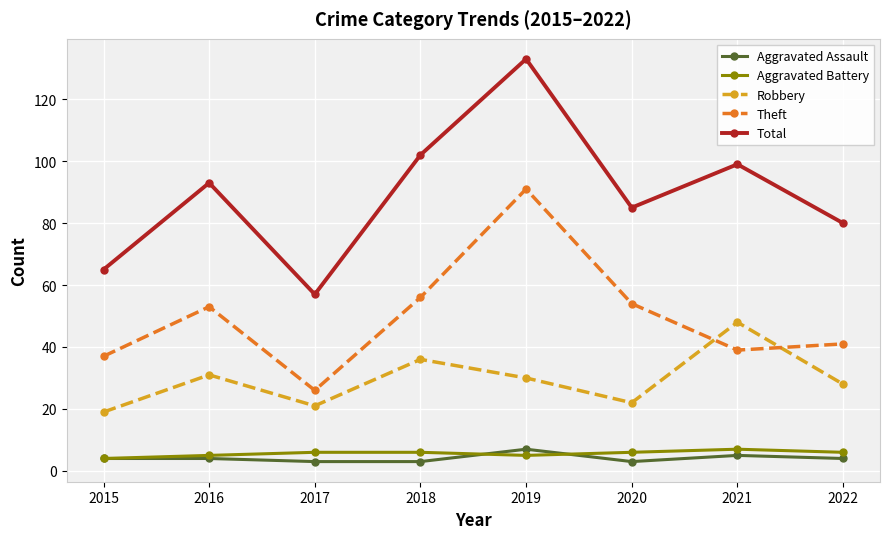

Which series has the widest spread of values?

Total